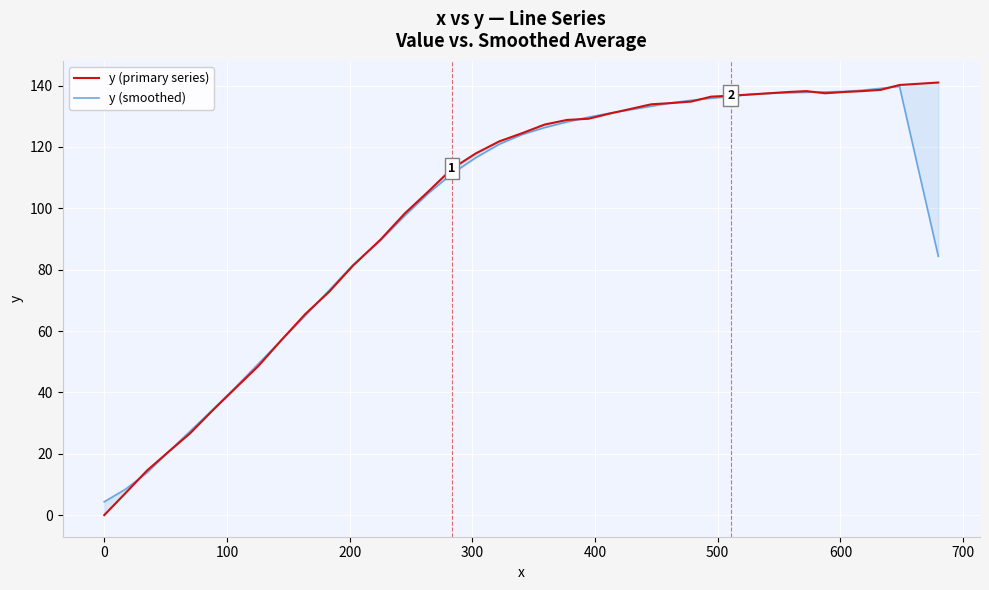

What are all the series names shown in the legend?

y (primary series), y (smoothed)